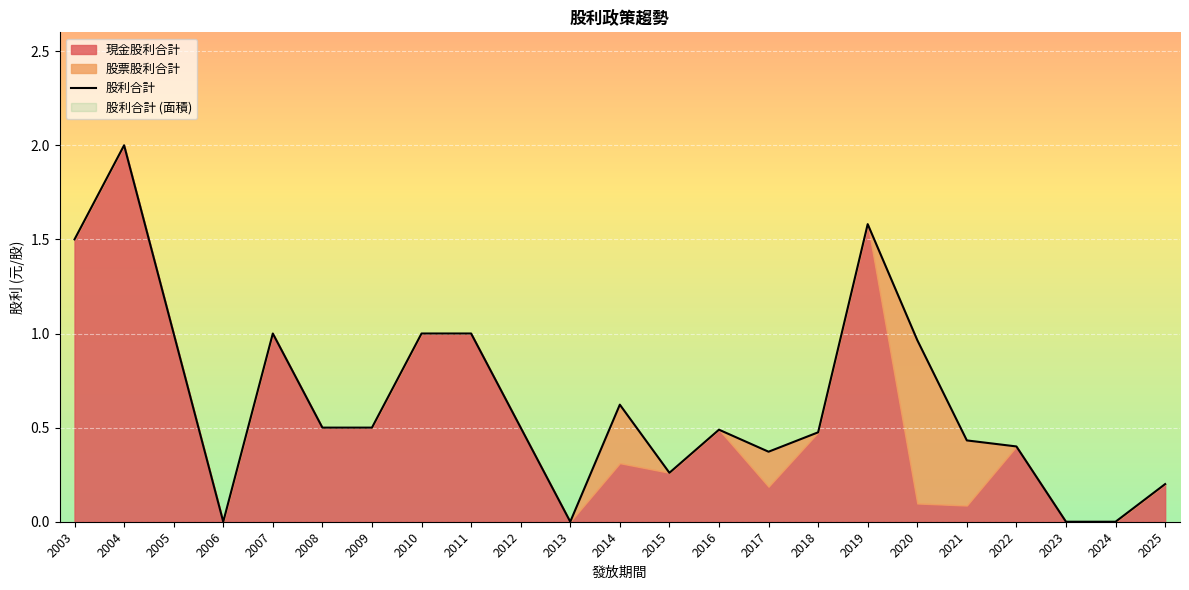

True or false: 股票股利合計 has a value of 0.5 at 2019.

False